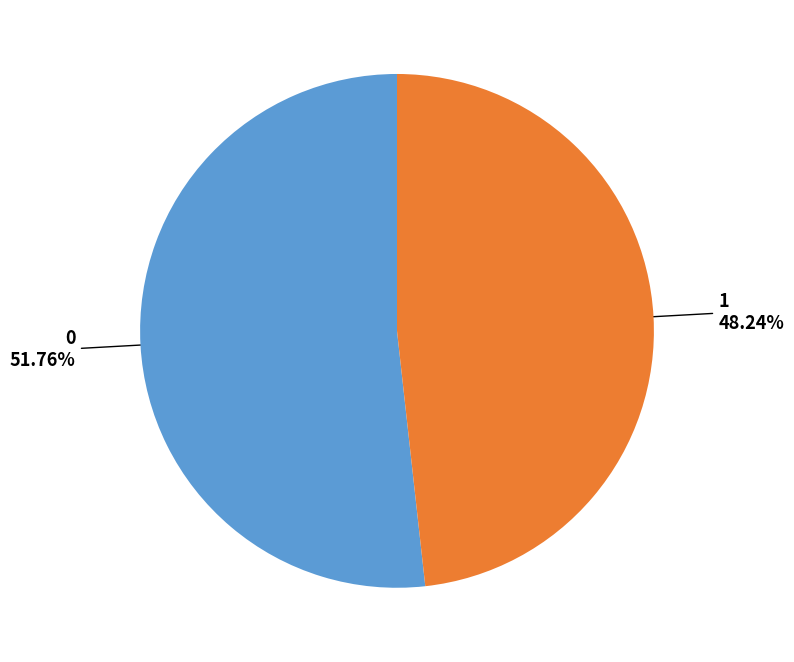

Count the number of slices in the pie.

2